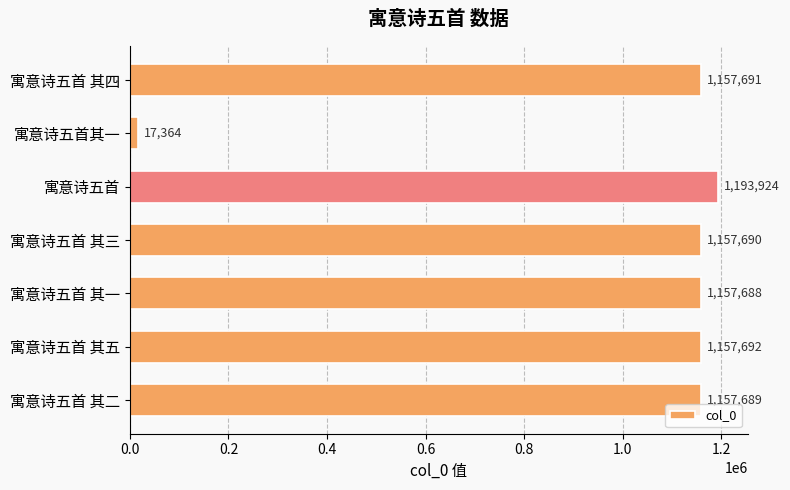

What is the maximum value shown in the chart?

1193924